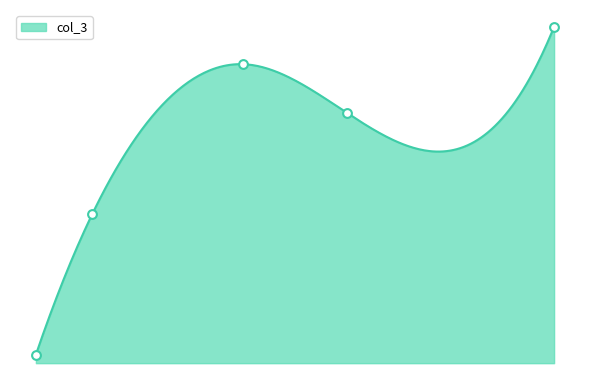

What is the change in value from 29 to 45?

+40000